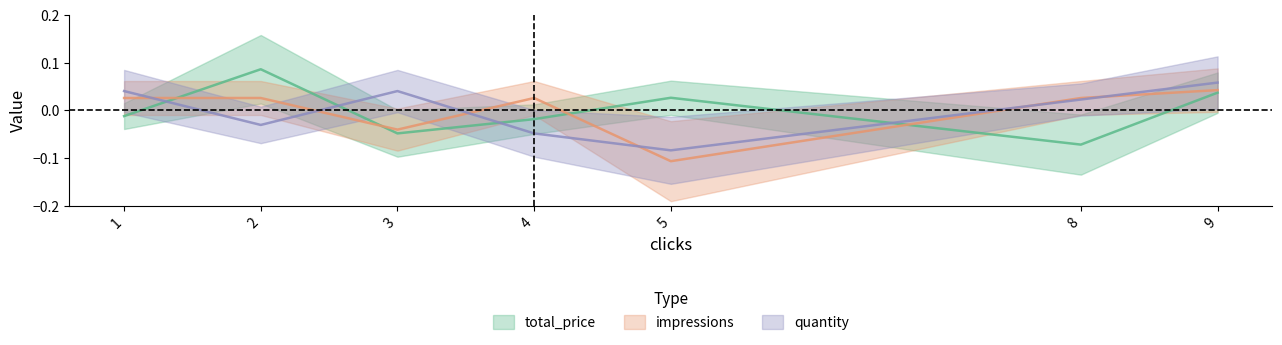

The quantity series shows 0.1 at 9. True or false?

True